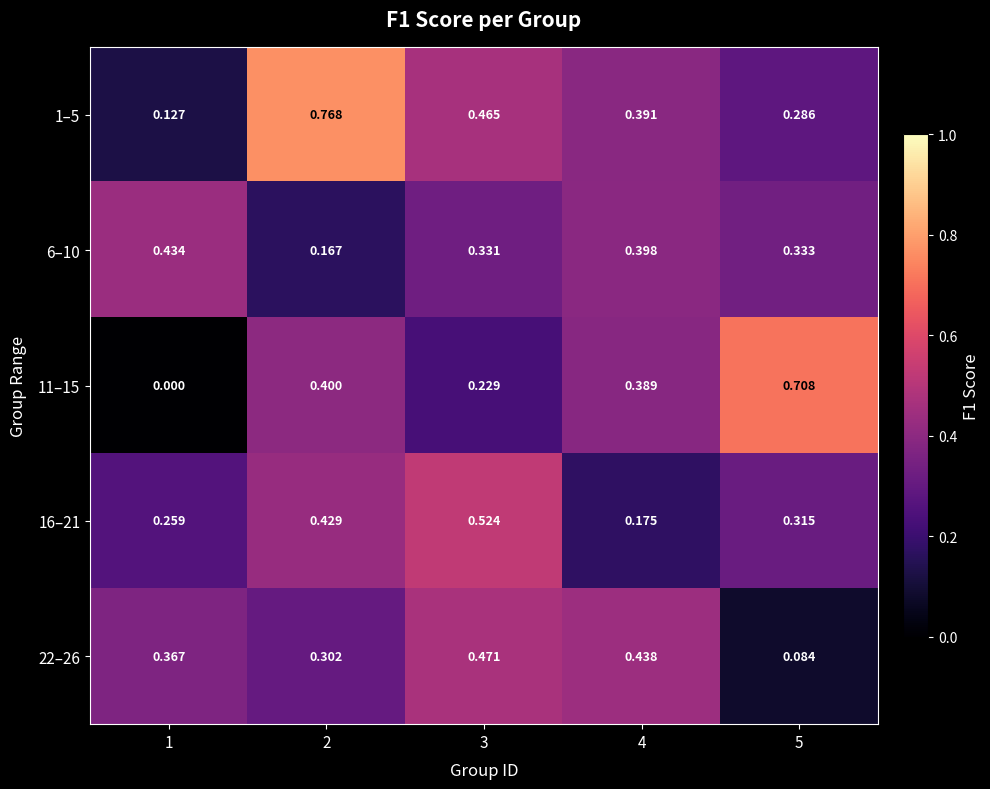

Is the value of 11–15 at 2 greater than the value of 16–21 at 3?

No